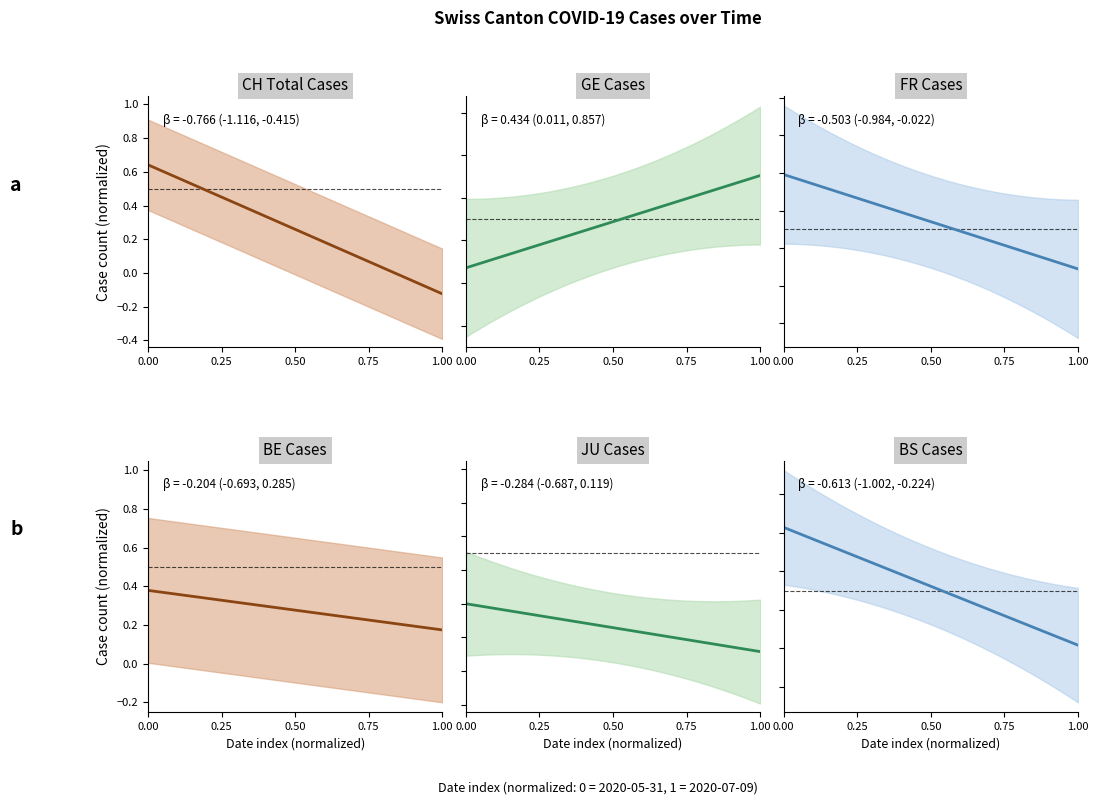

How many times do GE Cases and CH Total Cases cross each other?

1